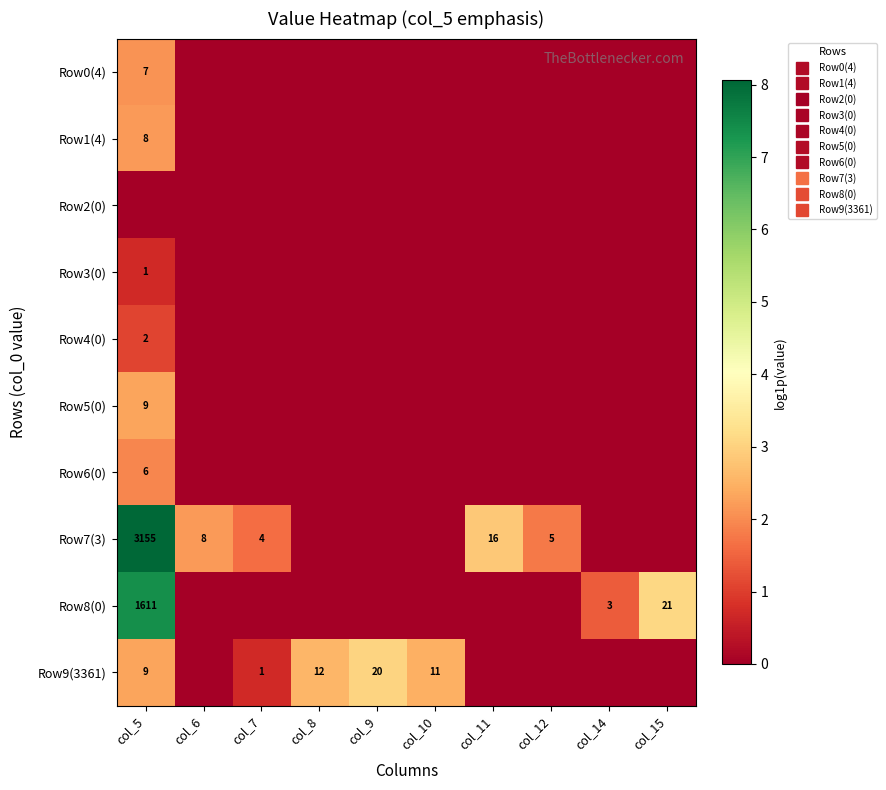

What is the average value of the Row3(0) series?

0.1